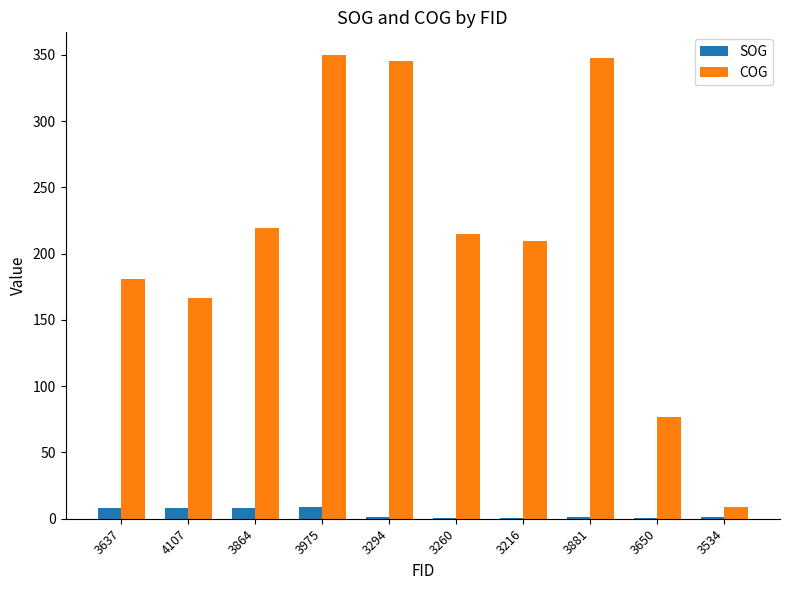

What is the sum of all COG values?

2118.6